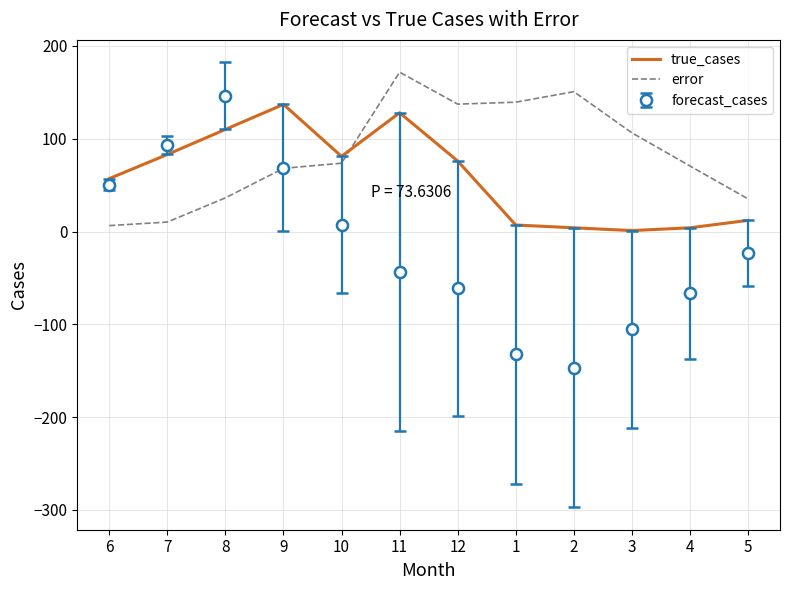

At 5, list the series in order from largest to smallest.

error, true_cases, forecast_cases